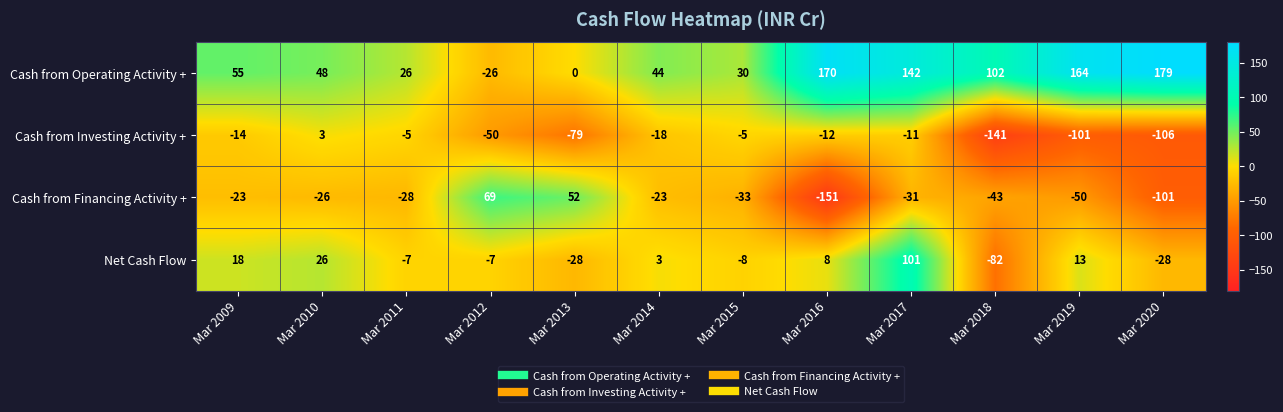

What is the average value of the Cash from Investing Activity + series?

-45